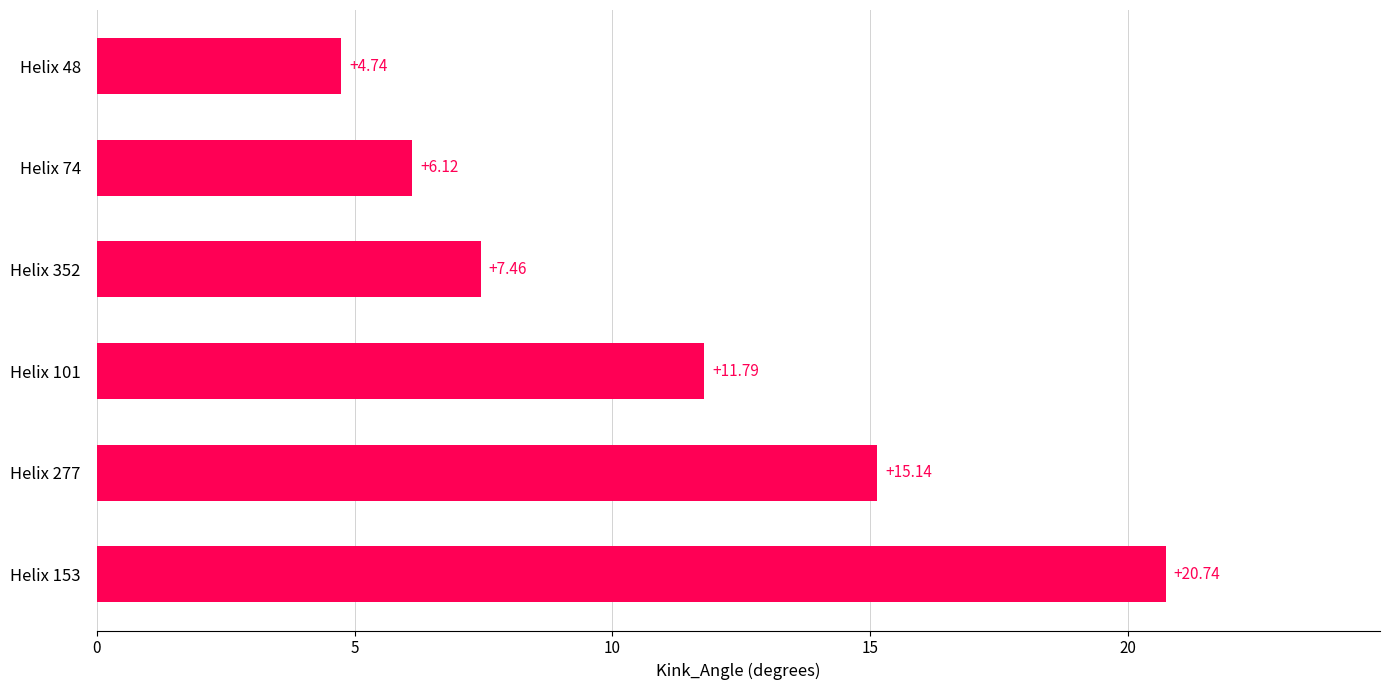

What is the difference between the maximum and minimum values?

16.0